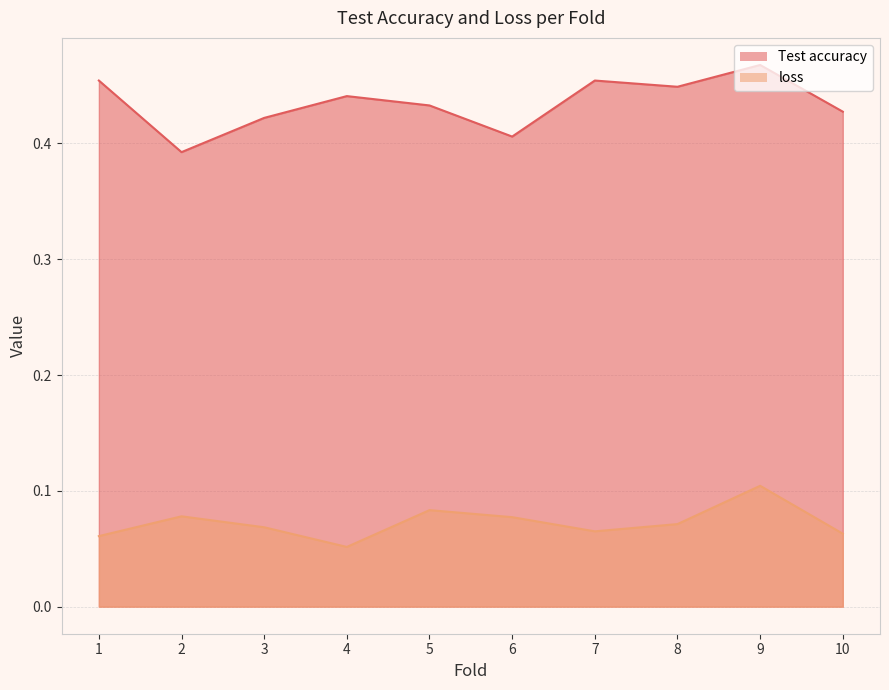

List the series in order of their overall mean, lowest first.

loss, Test accuracy